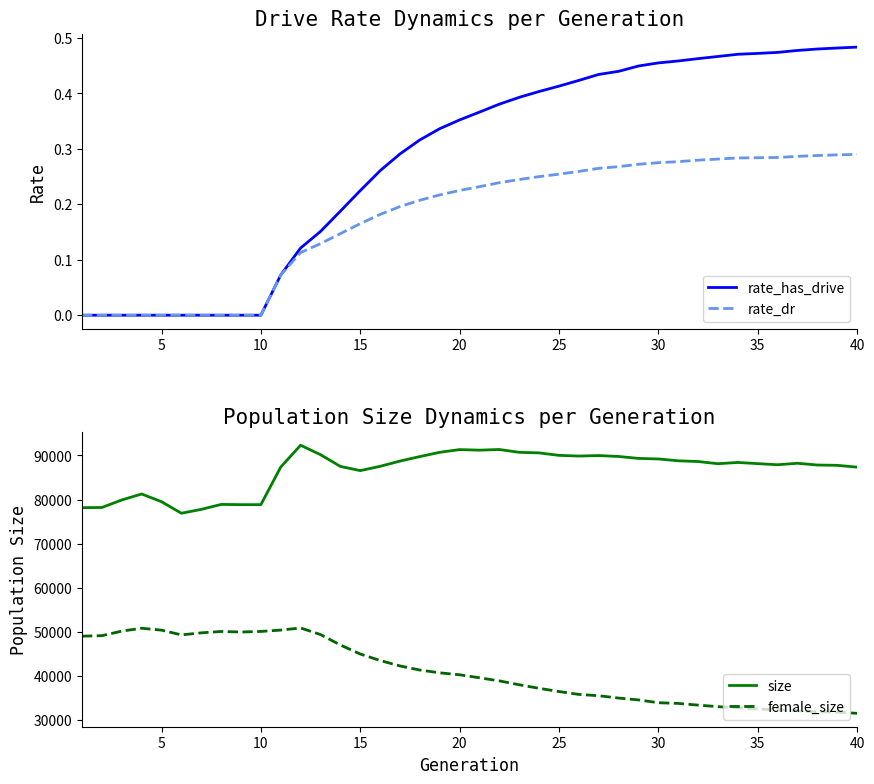

True or false: rate_dr has more than 2 points higher than both neighbors.

False